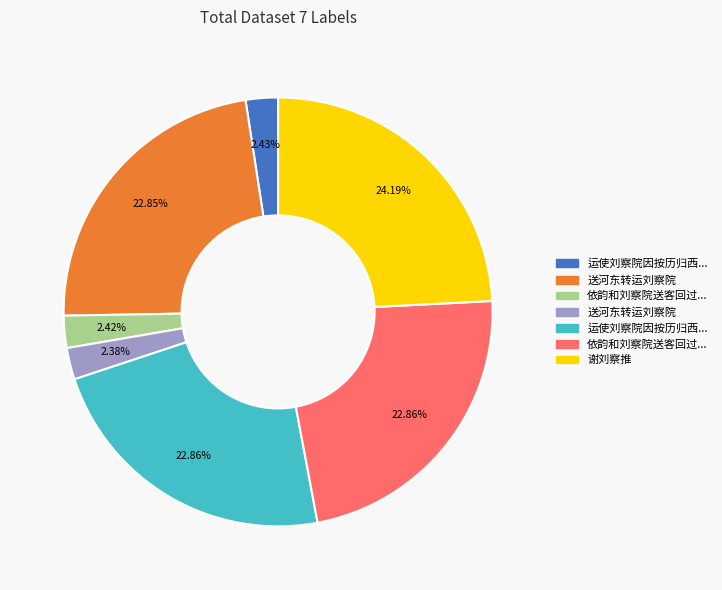

Does any single category account for the majority?

No